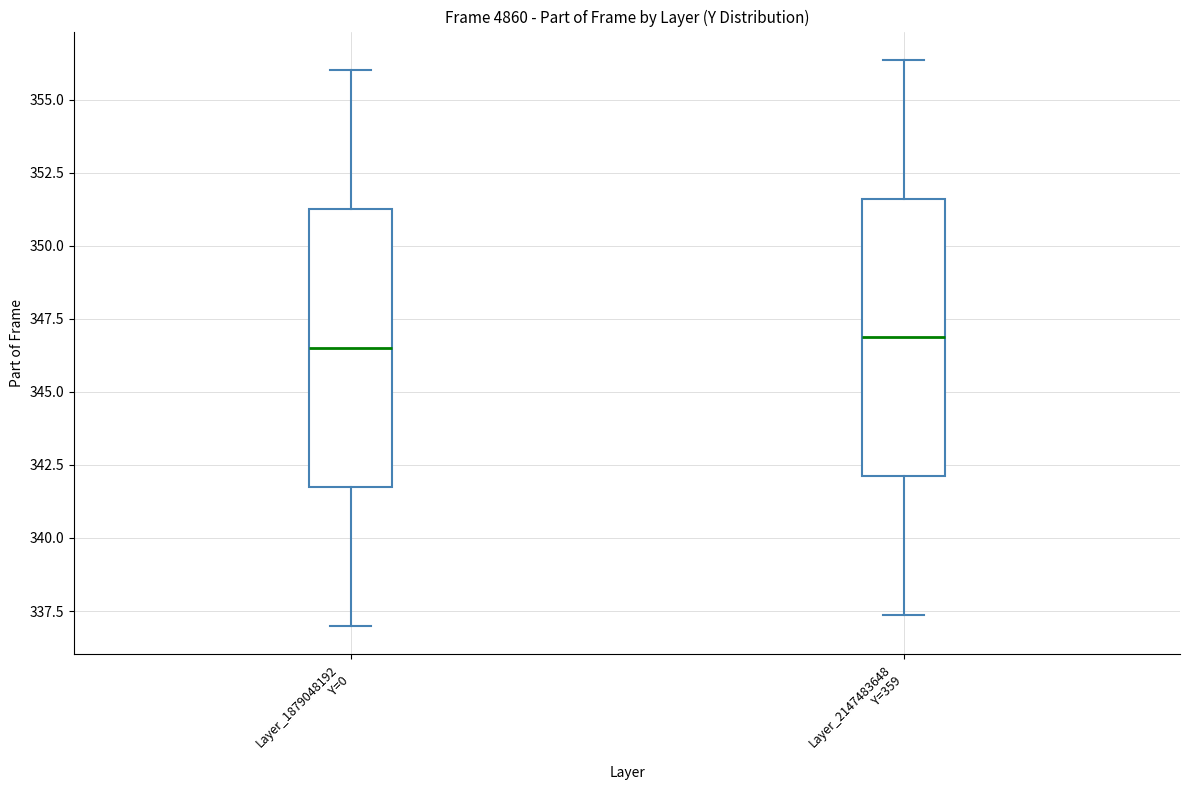

Reading left to right, transcribe this box plot: for each box, give where its median line is, the range the box spans, and where its two whiskers end, as read against the y-axis. The values are not printed on the chart, so give them approximately, as read against the axis.

Layer_1879048192 Y=0: median 346.5, box 342.0 to 351.5, whiskers 337.0 to 356.0
Layer_2147483648 Y=359: median 347.0, box 342.0 to 351.5, whiskers 337.5 to 356.5